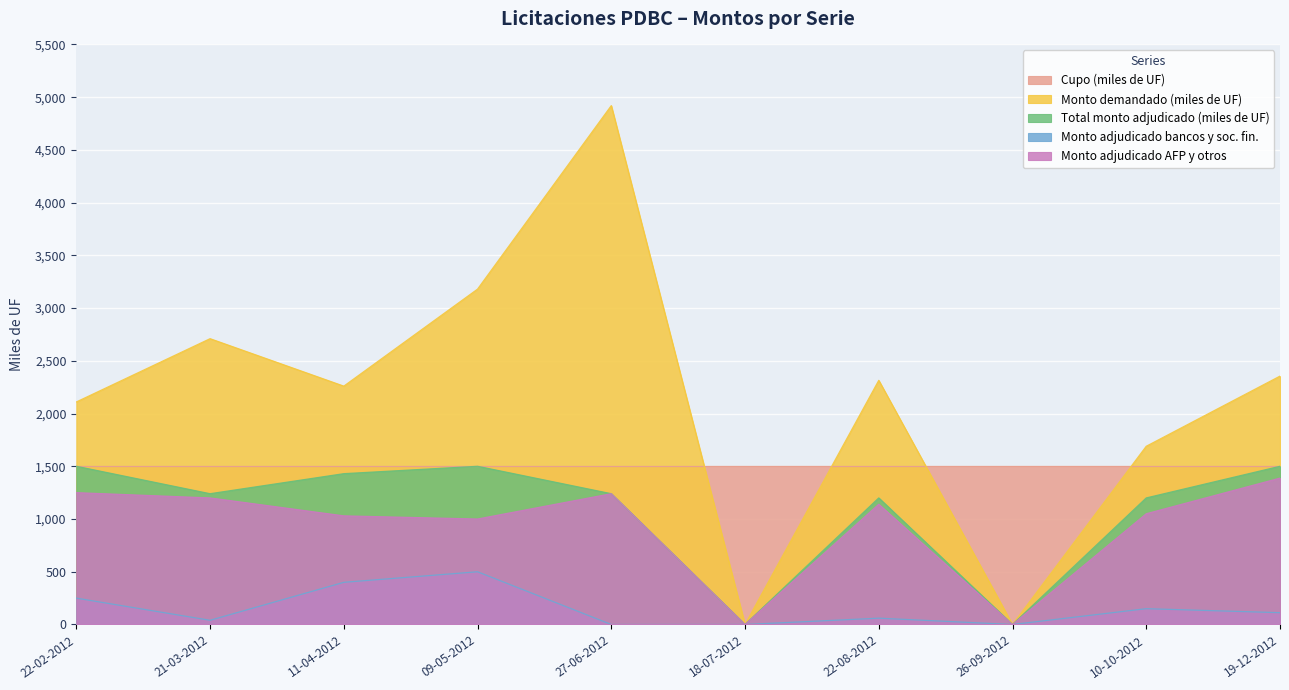

Rank the categories by Monto adjudicado bancos y soc. fin. value from lowest to highest.

27-06-2012, 18-07-2012, 26-09-2012, 21-03-2012, 22-08-2012, 19-12-2012, 10-10-2012, 22-02-2012, 11-04-2012, 09-05-2012